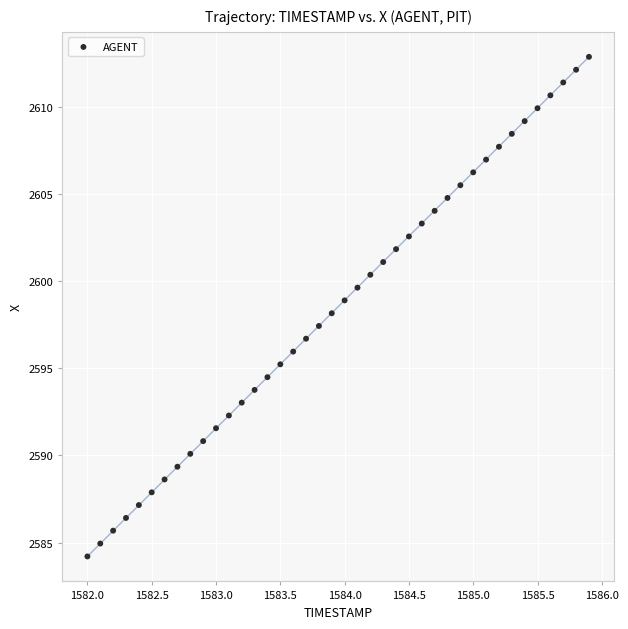

What is the range of Y values (max minus min)?

28.7